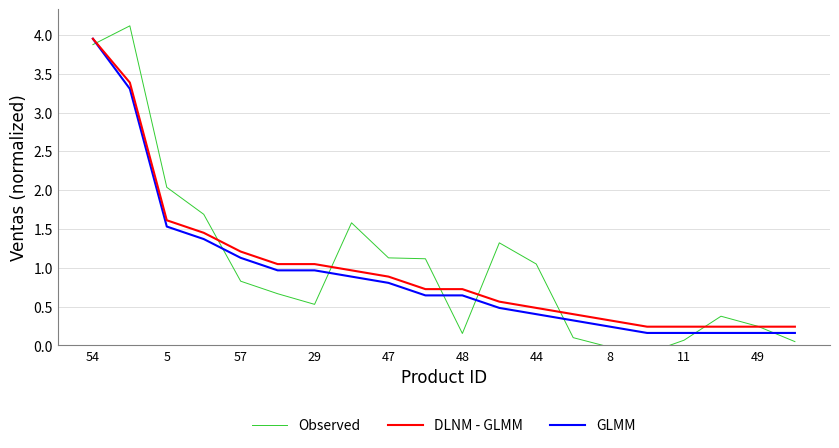

Where is DLNM - GLMM nearest to the value 2?

5